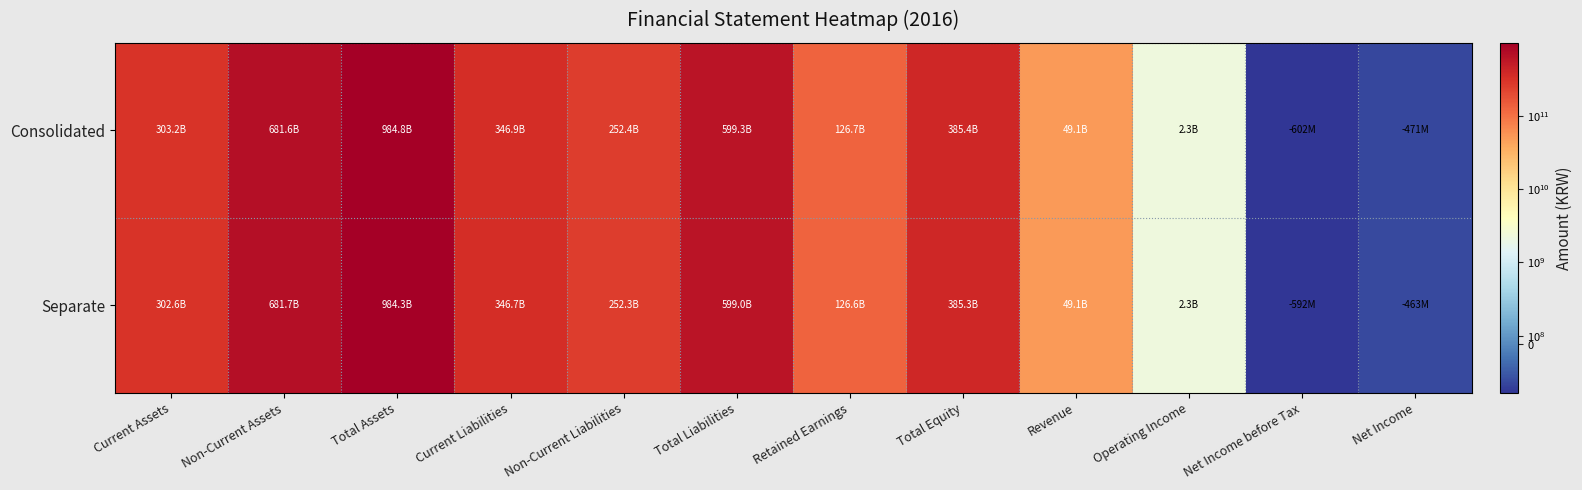

How many data points does each series have?

12